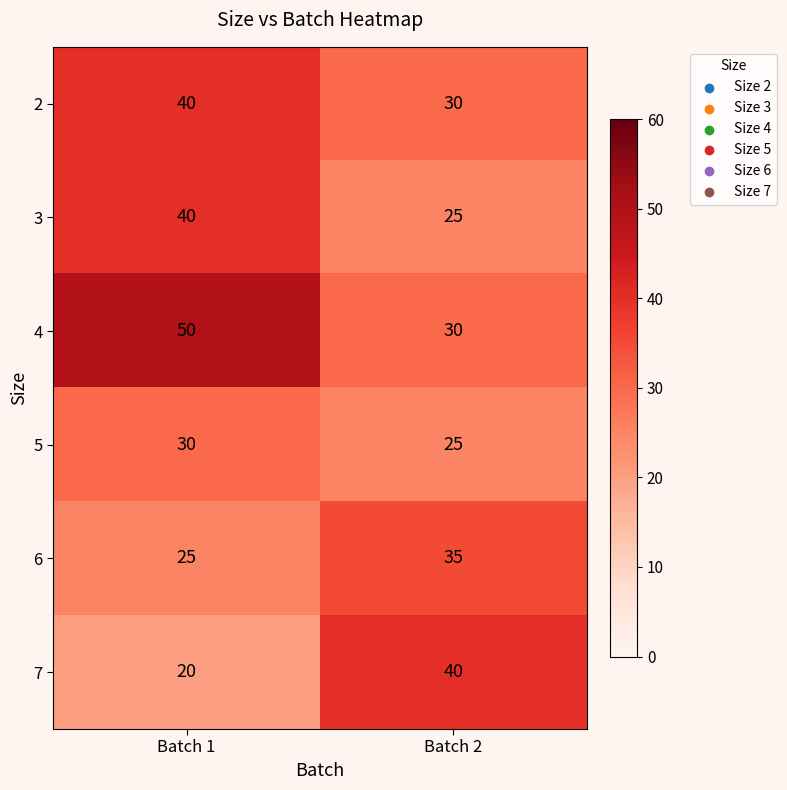

The 3 series shows 25 at Batch 2. True or false?

True